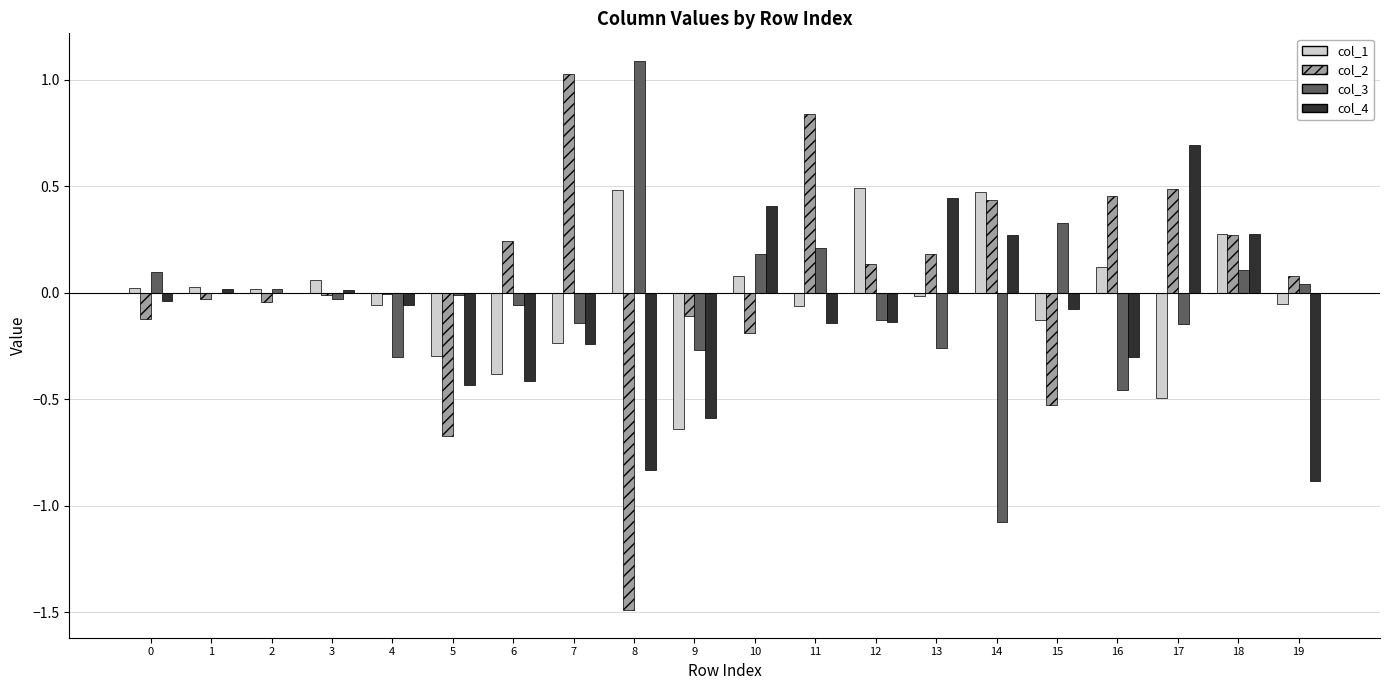

At which category does the chart reach its peak across all series?

8